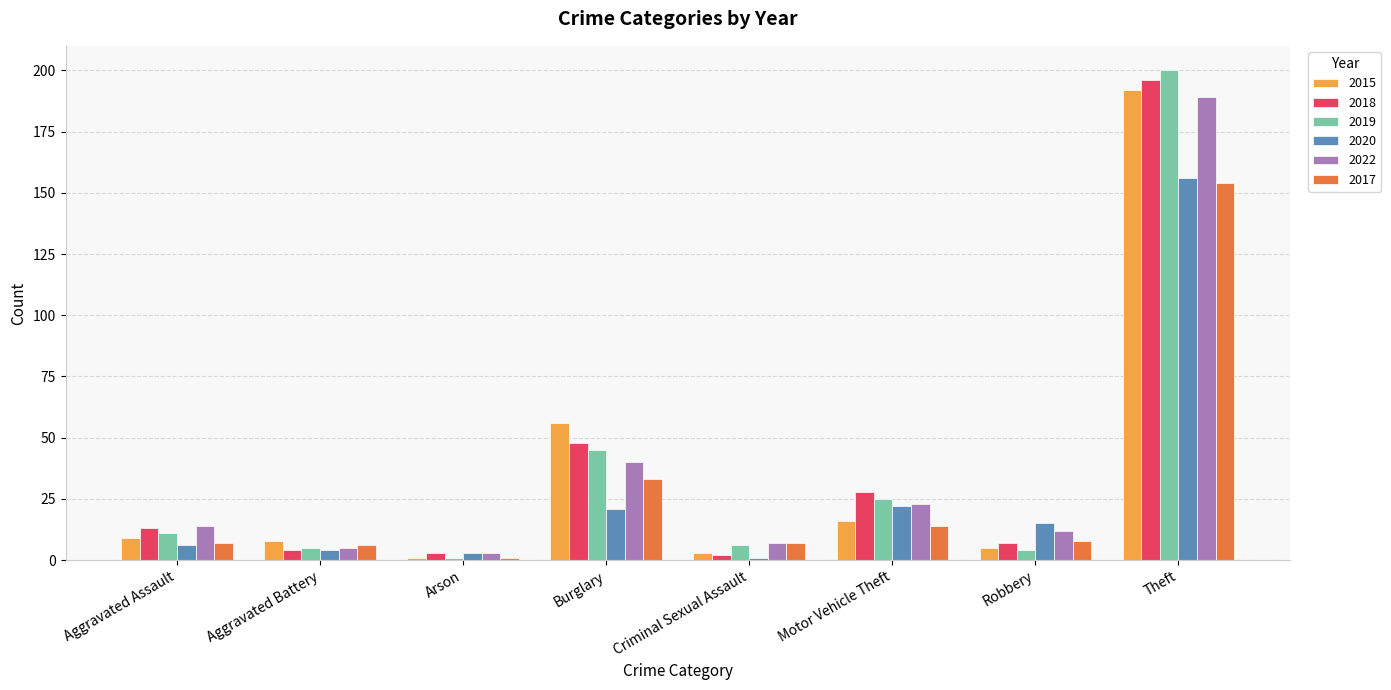

What is the difference between the maximum and minimum values in the 2022 series?

186